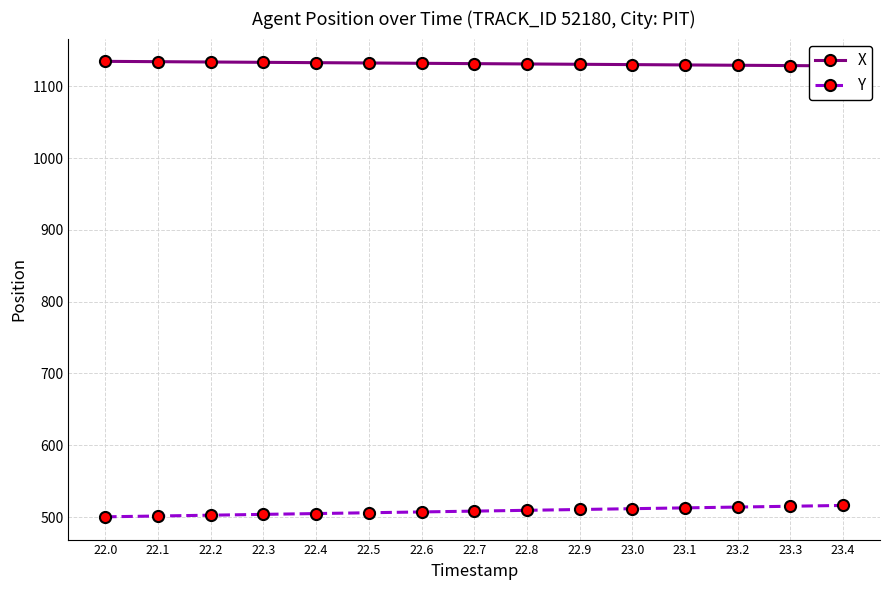

True or false: X and Y cross at least once.

False